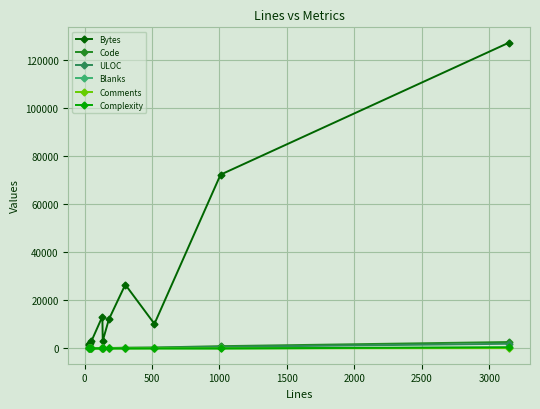

What is the average value of the Blanks series?

46